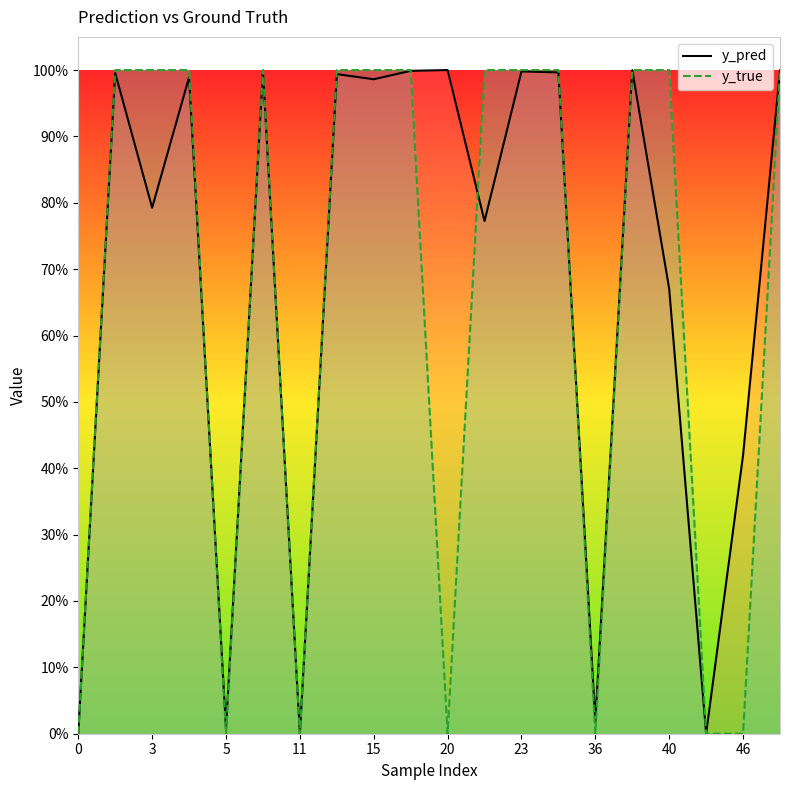

What is the greatest value displayed?

1.0